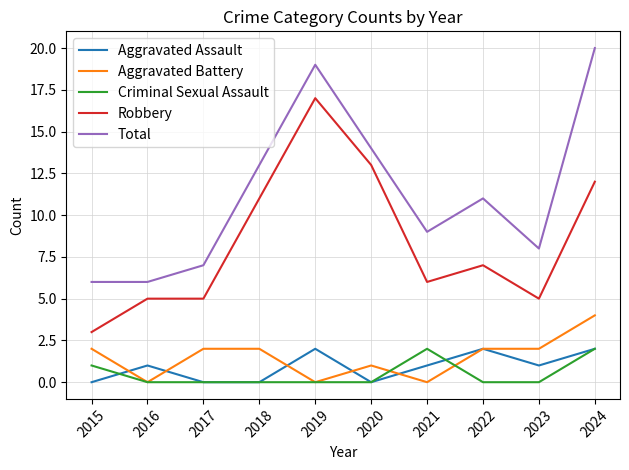

True or false: Total has more than 2 interior local peaks.

False